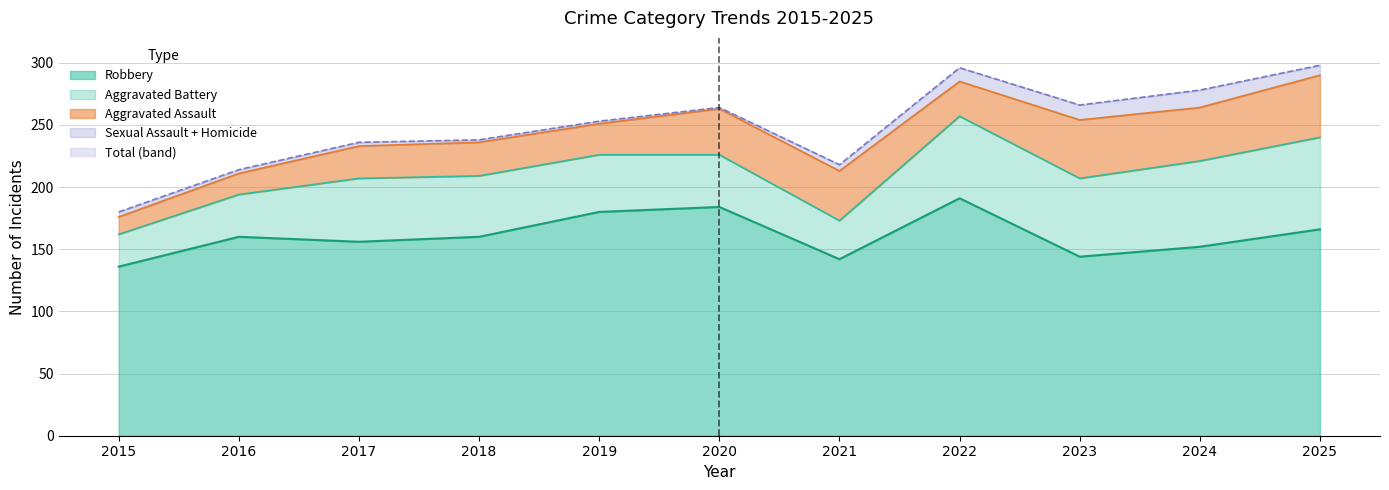

Which series has the widest spread of values?

Total